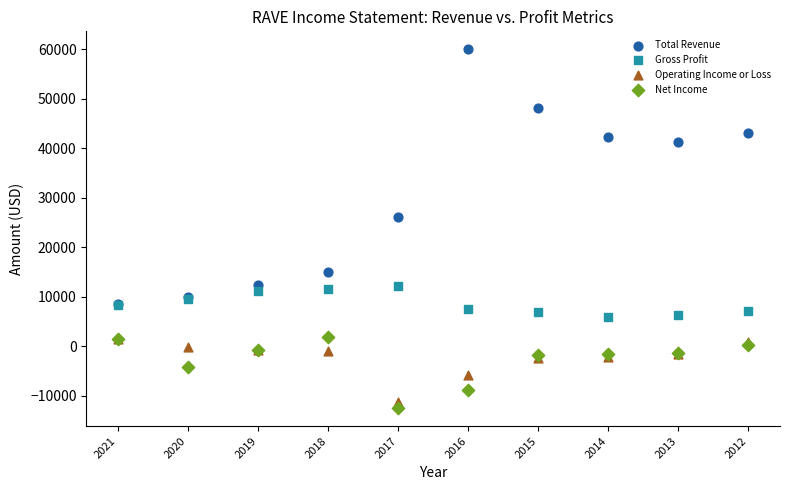

Across all series, what Y value is closest to 23750?

26100